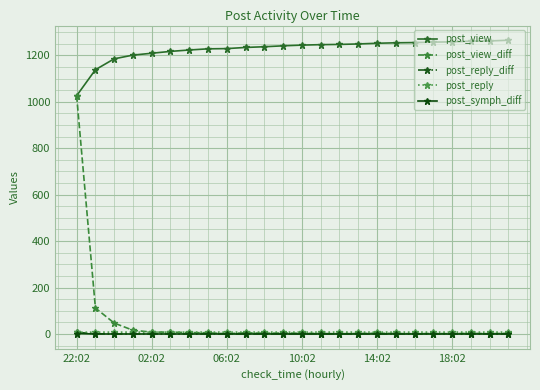

What is the minimum value for post_view?

1026